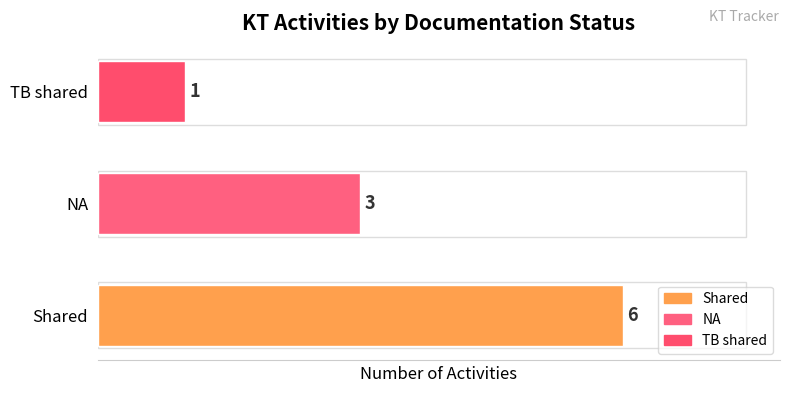

Are the bars grouped side by side (vs. stacked)?

No